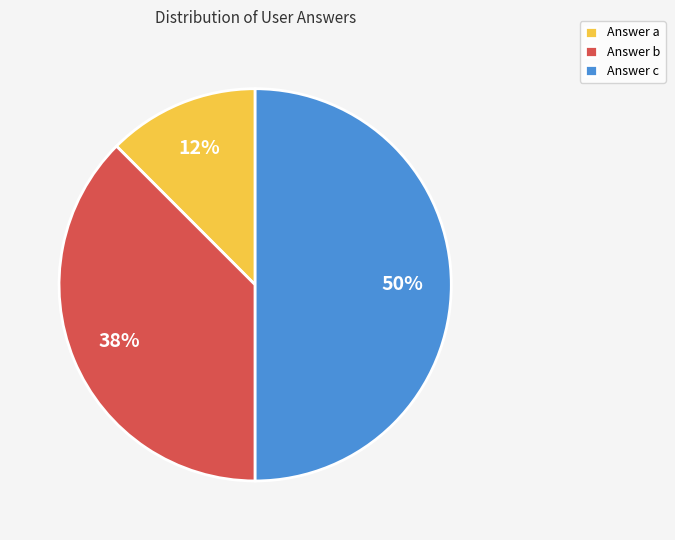

Is Answer b the majority of the pie?

No